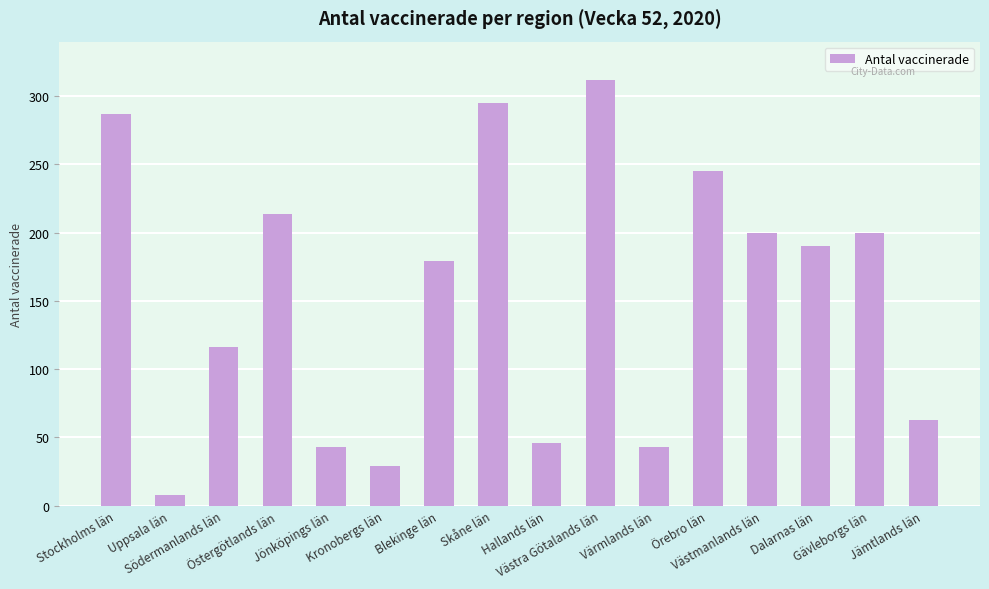

Reading left to right, list all the values displayed in this chart.

287	8	116	214	43	29	179	295	46	312	43	245	200	190	200	63